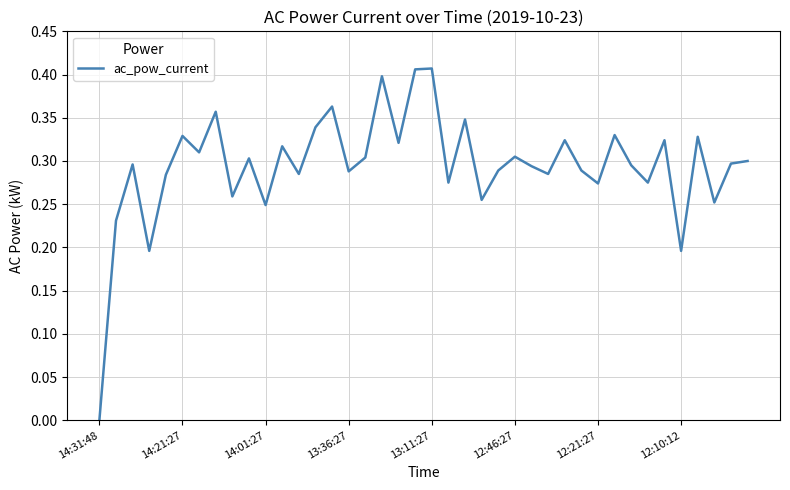

Reading left to right, extract all data points from this chart.

0.0	0.2	0.3	0.2	0.3	0.3	0.3	0.4	0.3	0.3	0.2	0.3	0.3	0.3	0.4	0.3	0.3	0.4	0.3	0.4	0.4	0.3	0.3	0.3	0.3	0.3	0.3	0.3	0.3	0.3	0.3	0.3	0.3	0.3	0.3	0.2	0.3	0.3	0.3	0.3